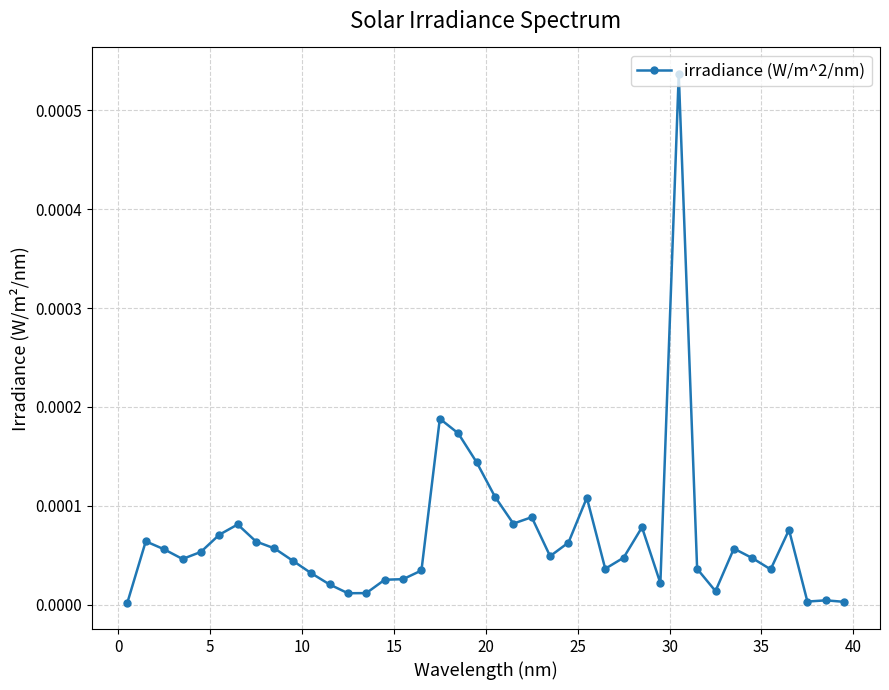

True or false: the data has more than 2 interior local peaks.

True